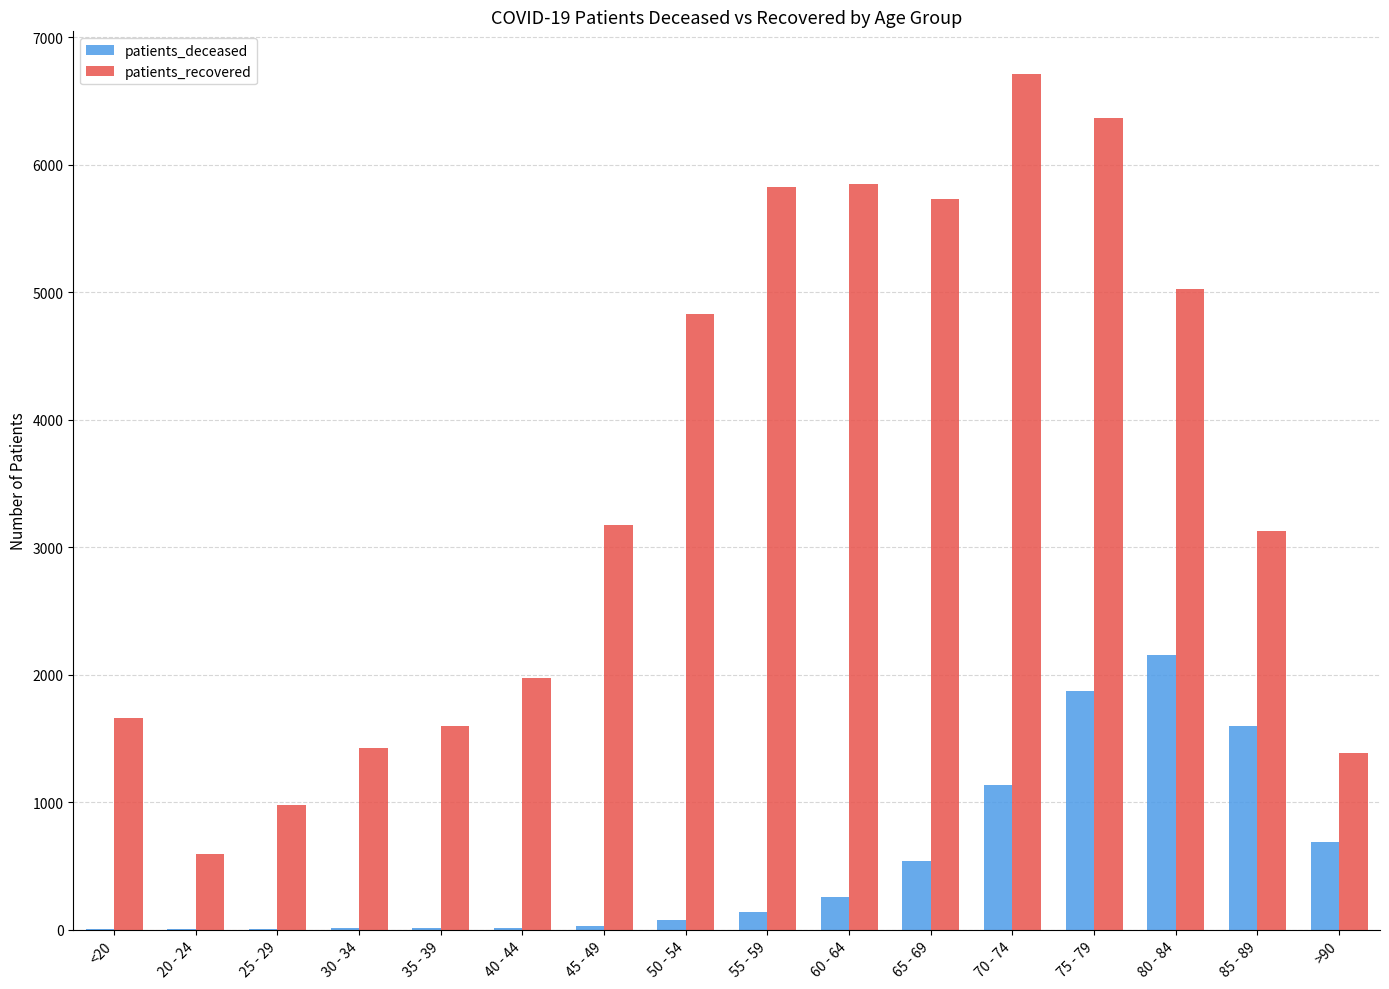

The value of patients_recovered at 75 - 79 is 6368. True or false?

True